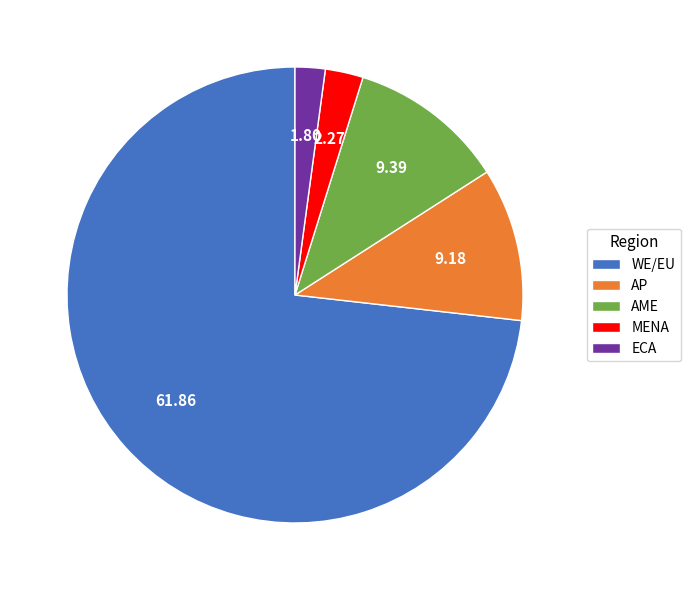

Which slice is the largest?

WE/EU